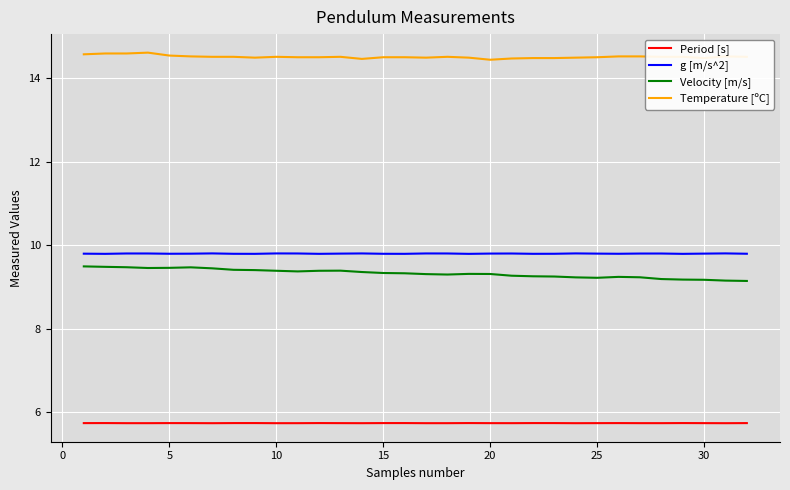

True or false: g [m/s^2] and Period [s] intersect in this chart.

False